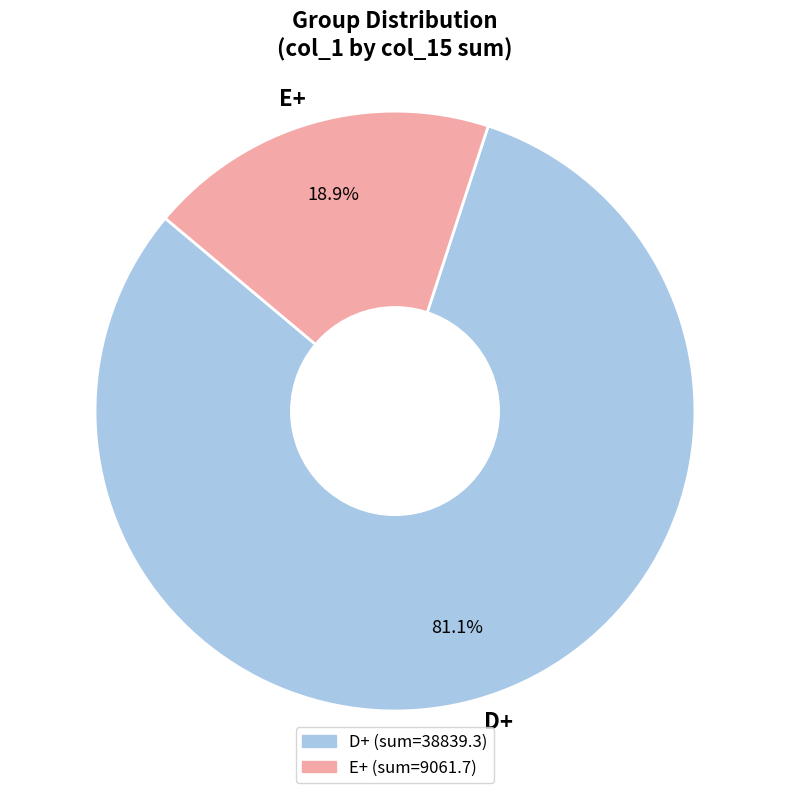

What percentage do D+ and E+ together represent?

100.0%